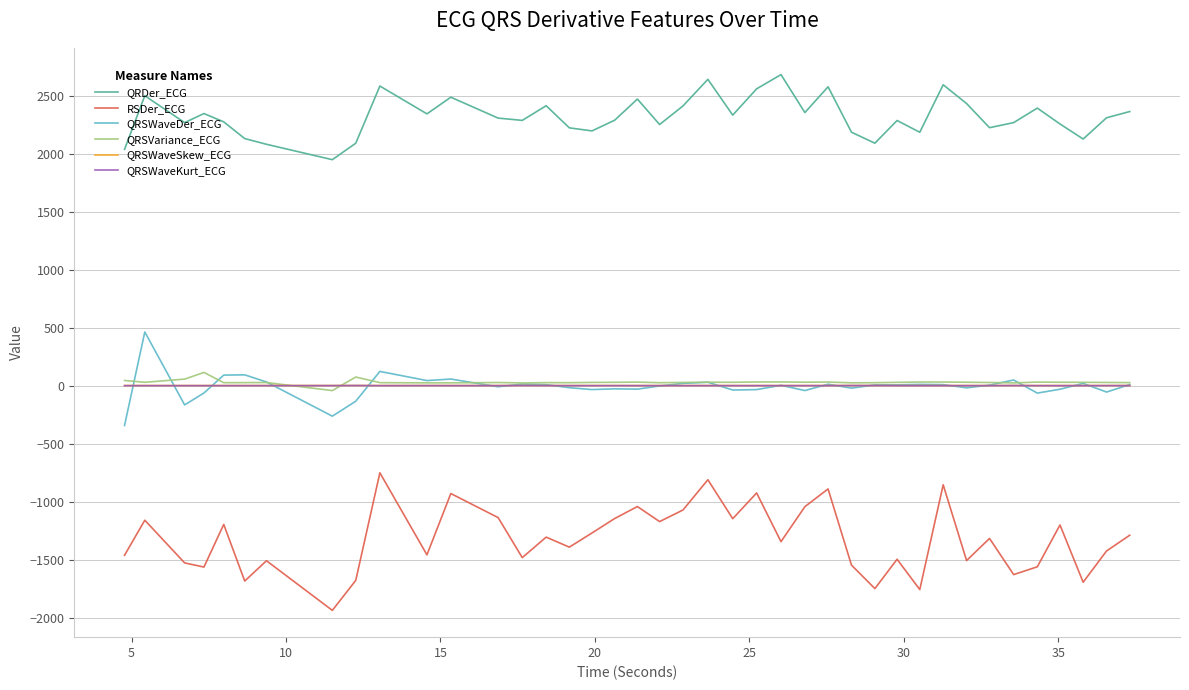

Which series has the largest total across all categories?

QRDer_ECG